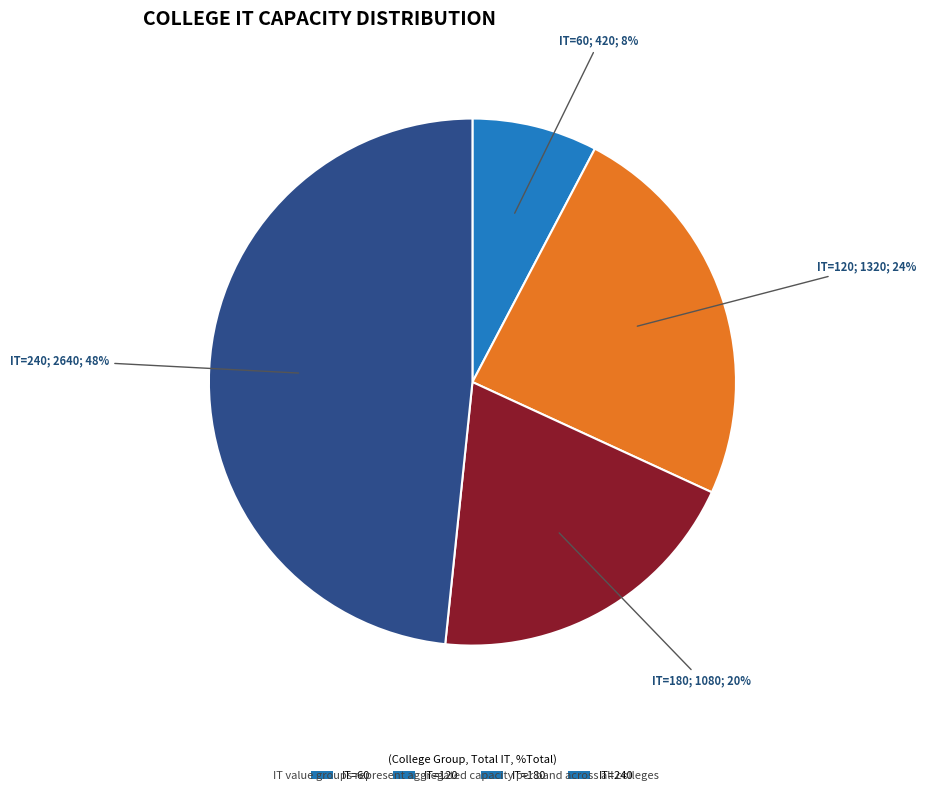

Which category has the biggest portion of the pie?

IT=240